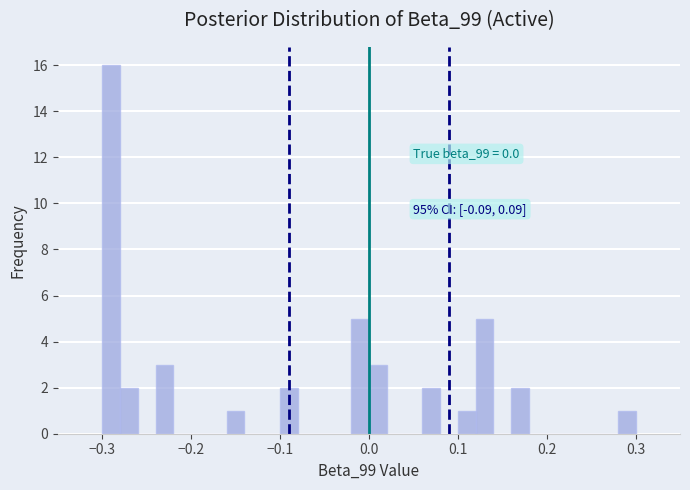

Around what value on the x-axis is the tallest bar? Give the approximate position of its centre, as read against the axis.

-0.29